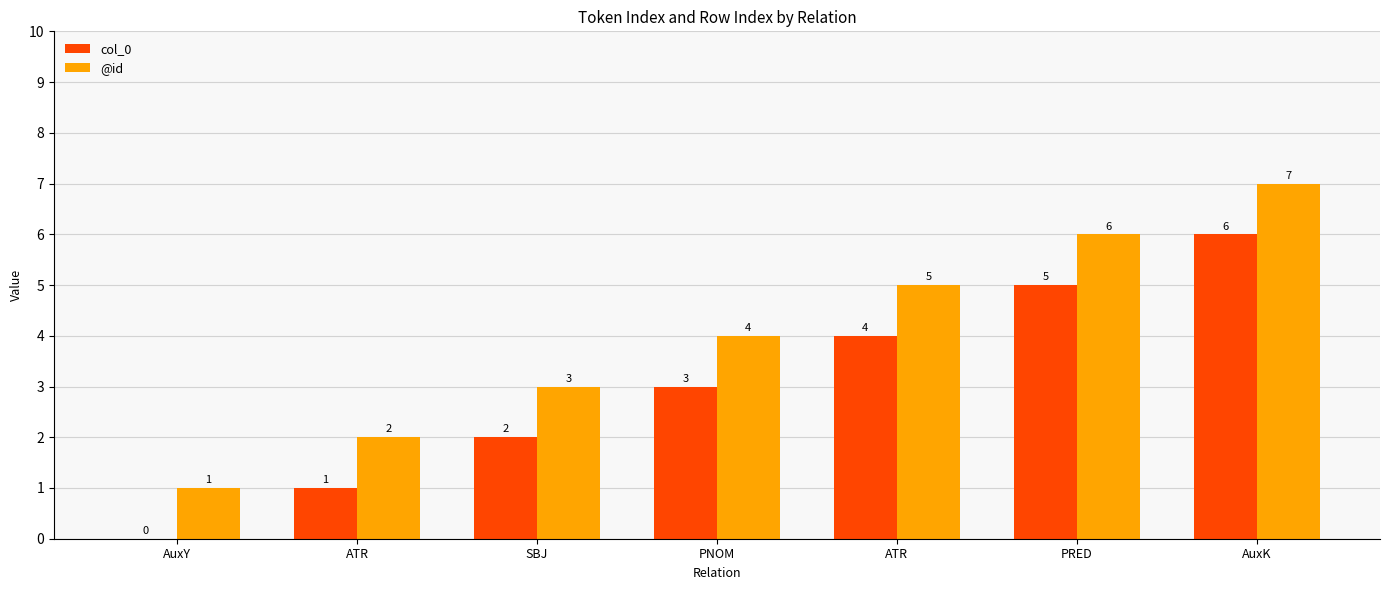

Are the bars horizontal?

No